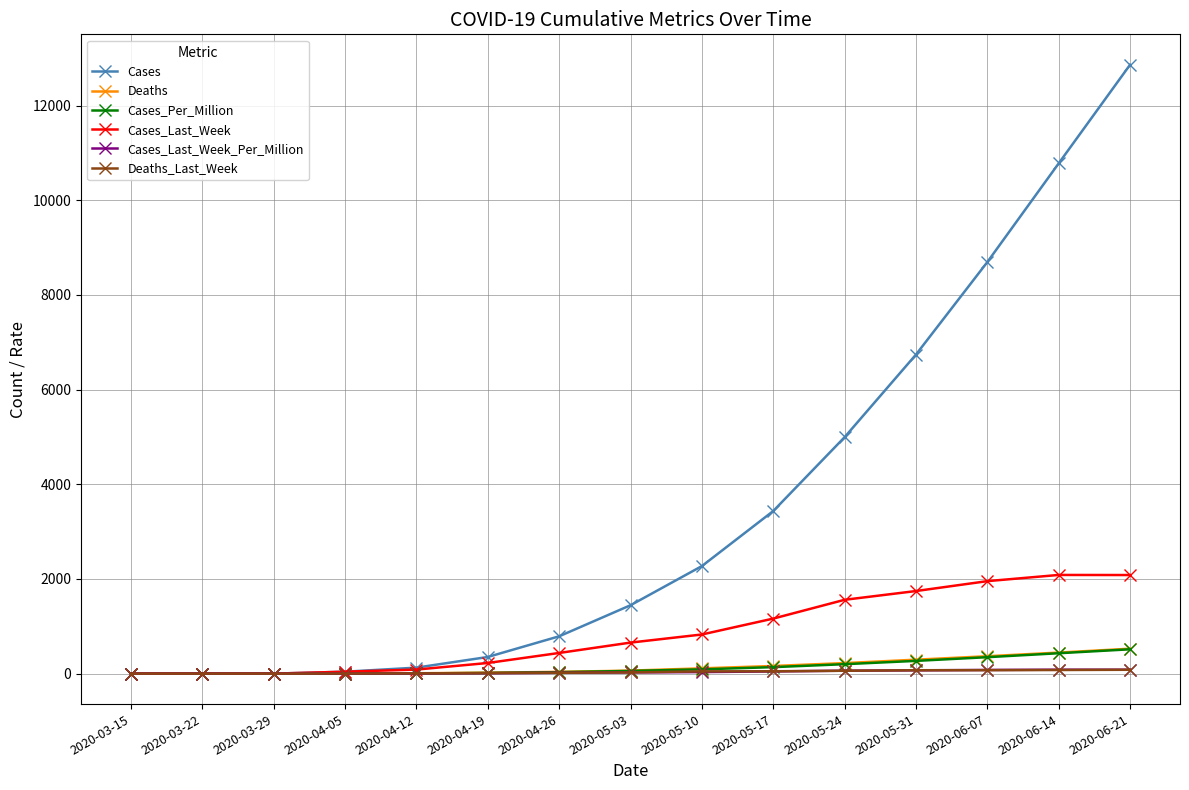

What are all the series names shown in the legend?

Cases, Deaths, Cases_Per_Million, Cases_Last_Week, Cases_Last_Week_Per_Million, Deaths_Last_Week